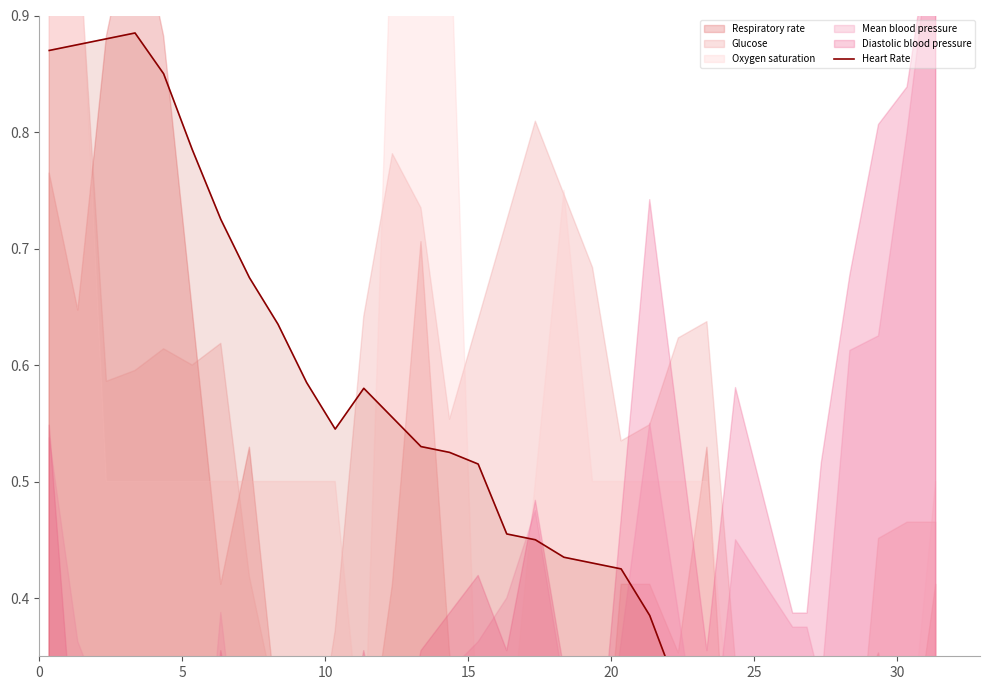

What is the value of the 19th point from the left?

0.4